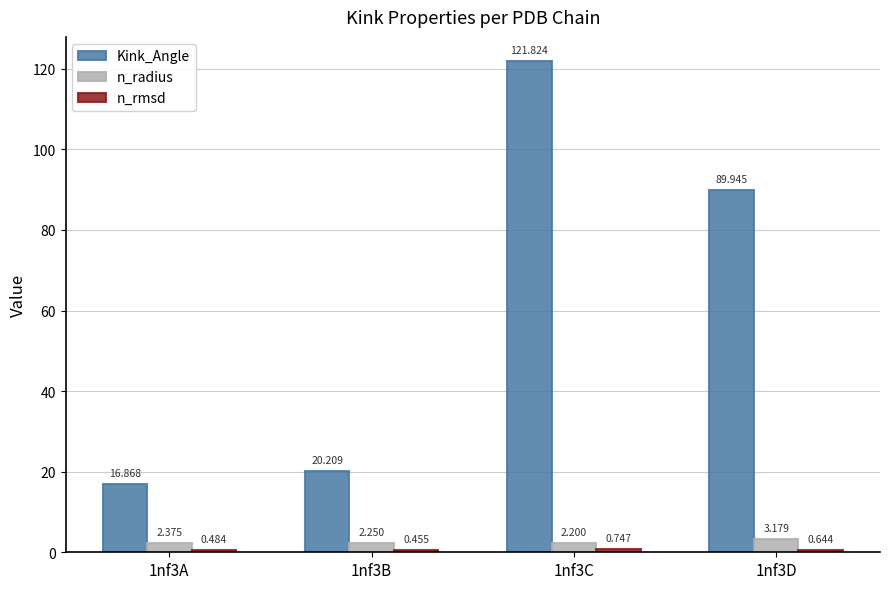

Which series has the widest spread of values?

Kink_Angle